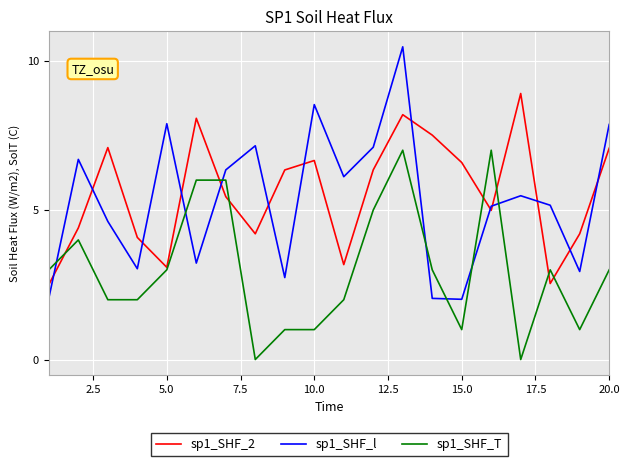

How many interior local valleys does the sp1_SHF_l series have?

6